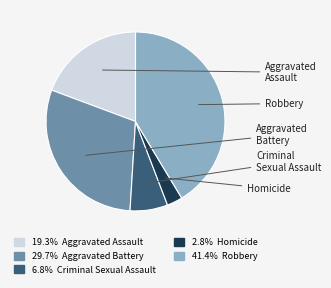

Which category has the smallest portion of the pie?

Homicide